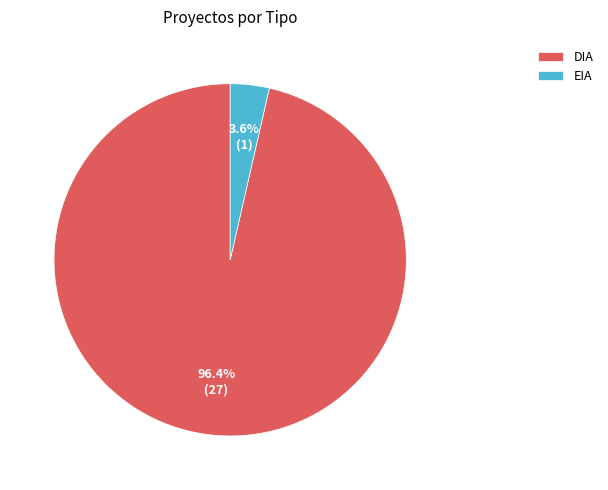

How many slices are in this pie chart?

2